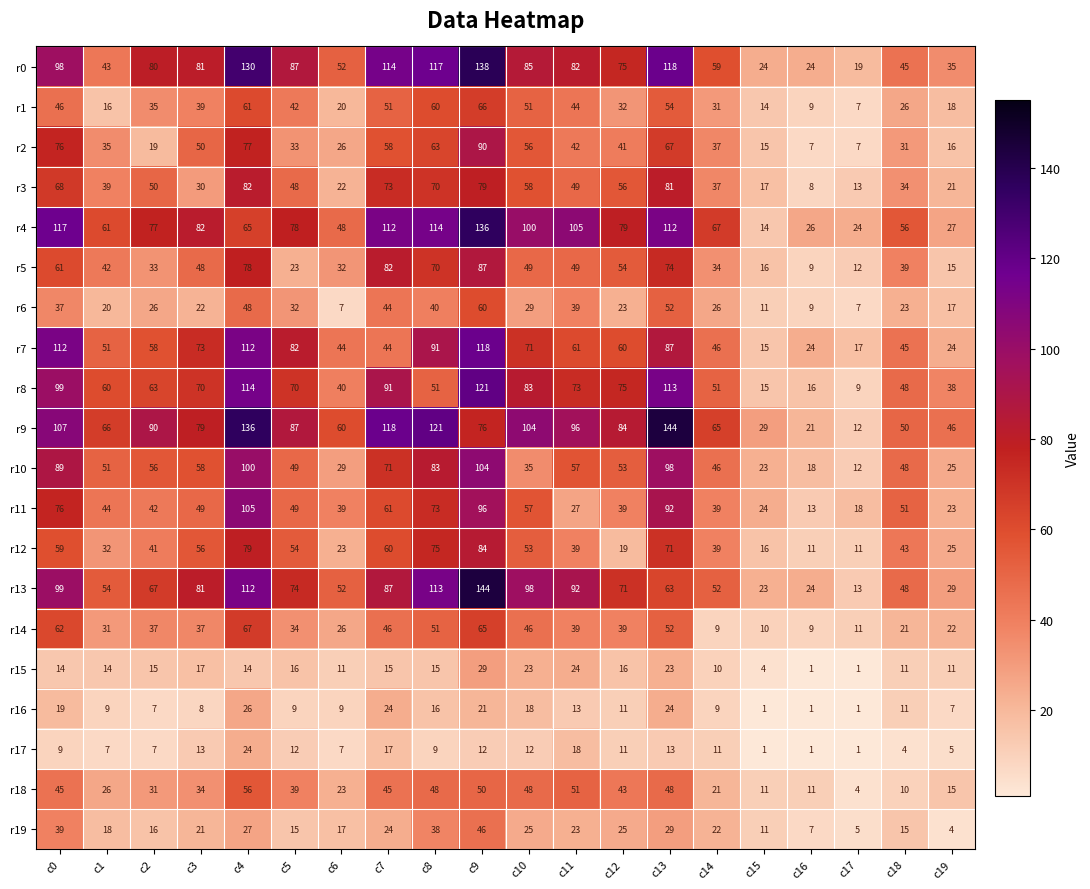

Where does the r8 series first go above 70?

c0